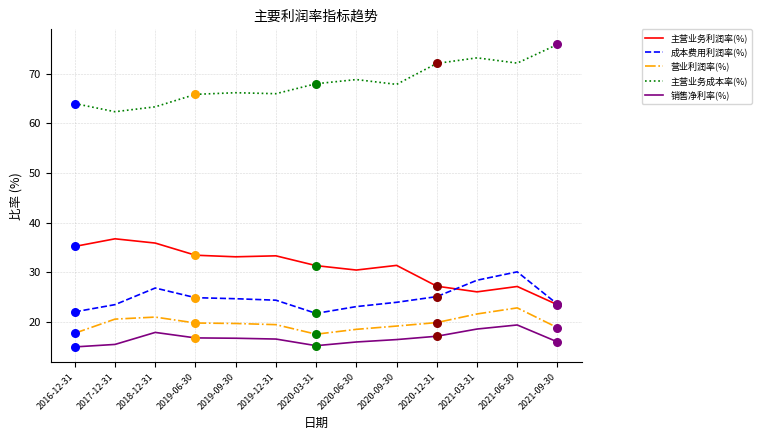

Which series has the largest total across all categories?

主营业务成本率(%)